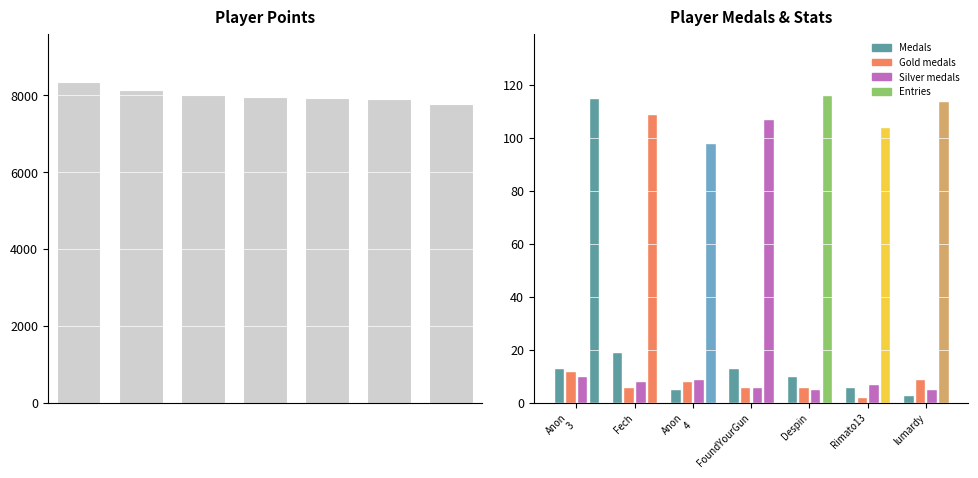

Where does the data first go above 7965?

Anon
3